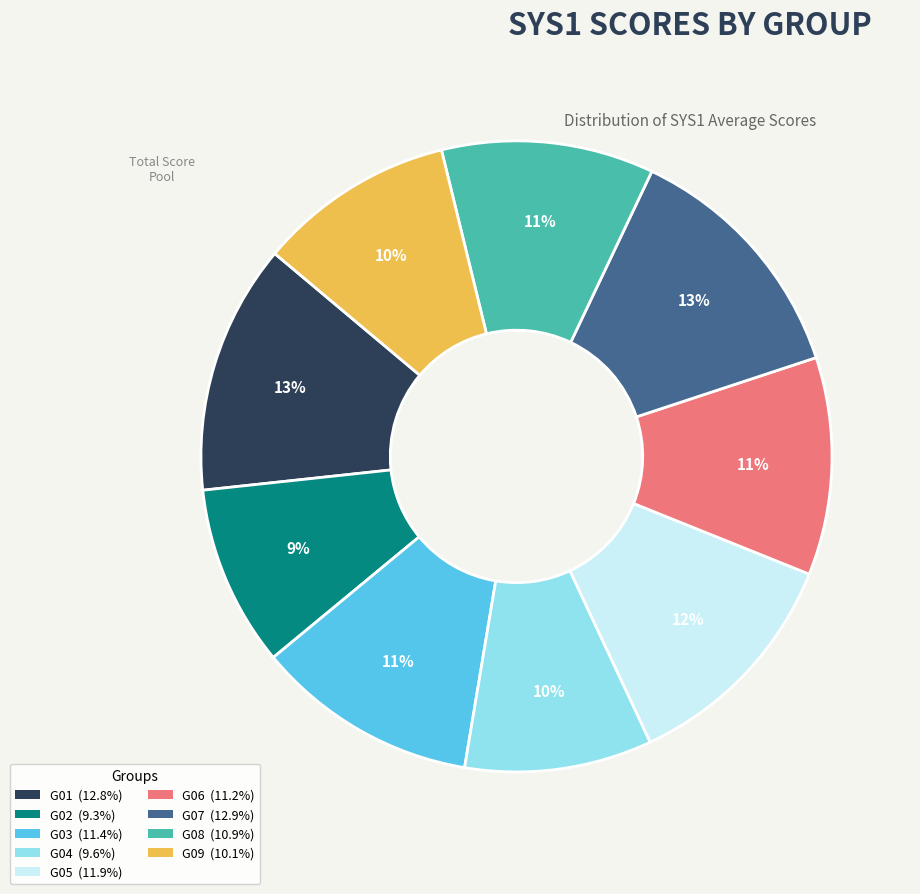

Is there any slice that represents more than half of the pie?

No